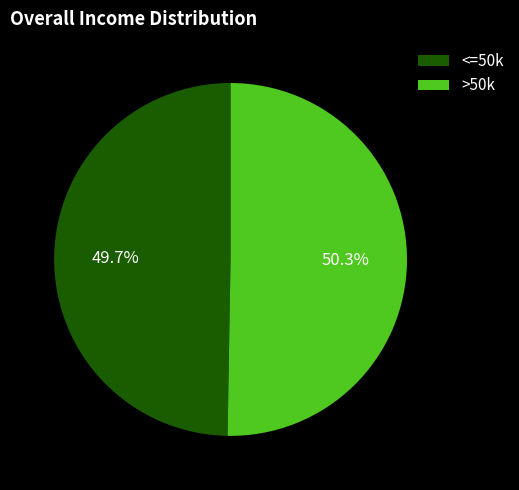

Combined, do >50k and <=50k account for over 50%?

Yes